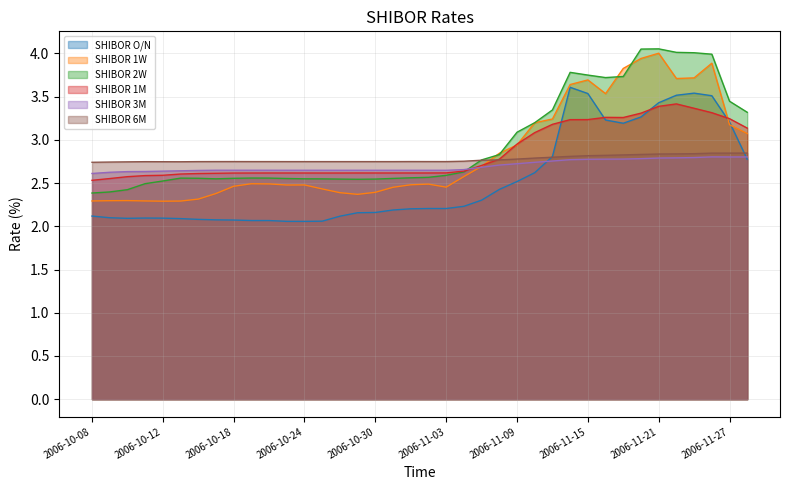

What is the average value of the SHIBOR 6M series?

2.8